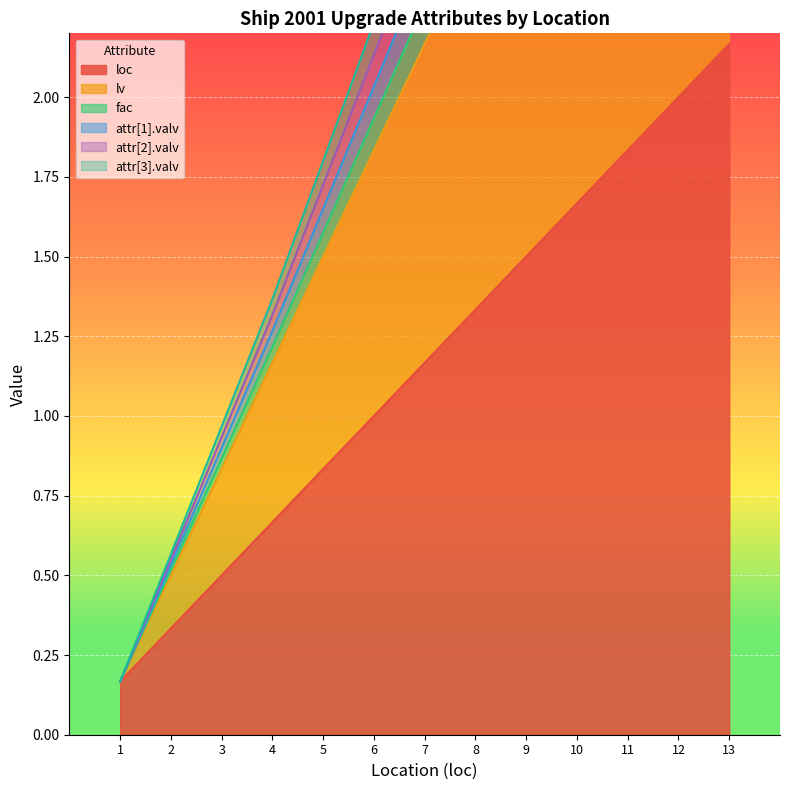

Which series has the largest range (max minus min)?

fac